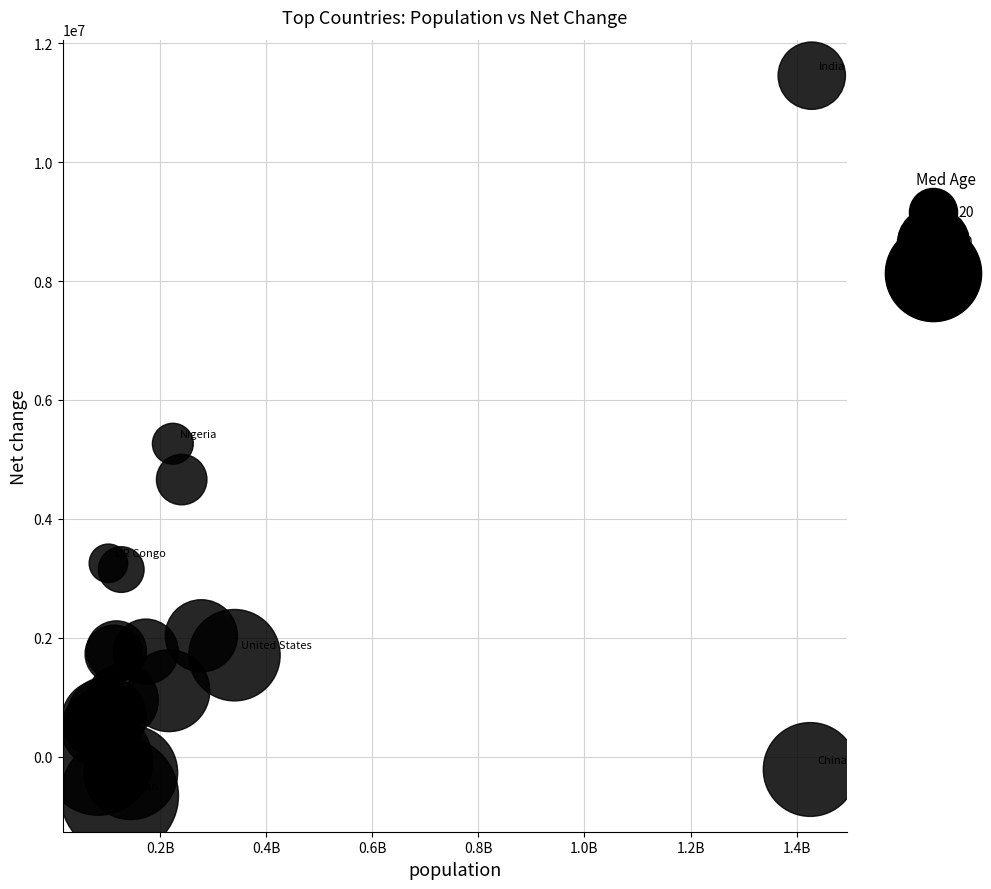

What Y value in the scatter plot is closest to 5398655?

5263420